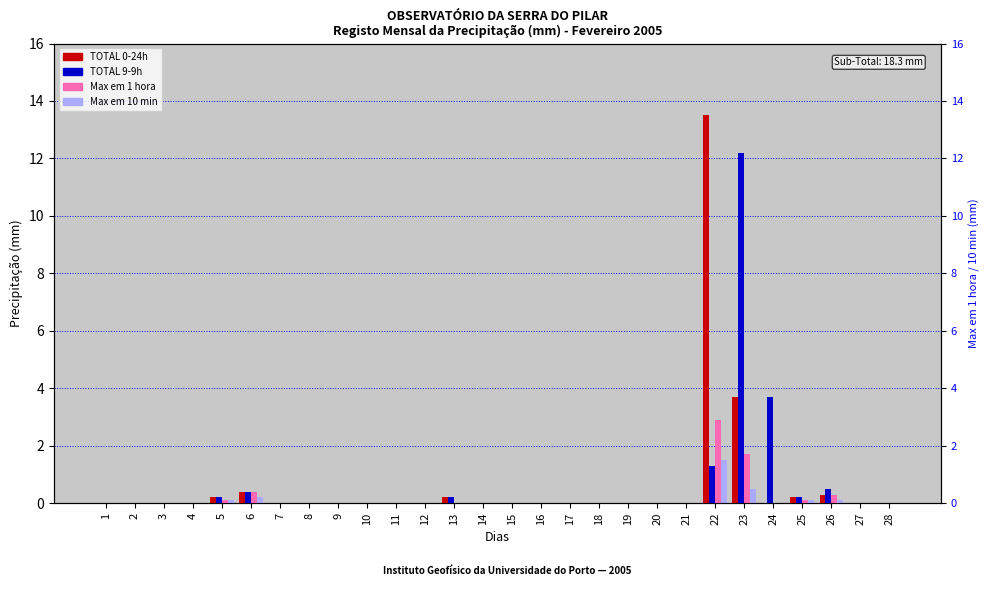

List the labels in order of TOTAL 0-24h value, smallest first.

1, 2, 3, 4, 7, 8, 9, 10, 11, 12, 14, 15, 16, 17, 18, 19, 20, 21, 24, 27, 28, 5, 13, 25, 26, 6, 23, 22